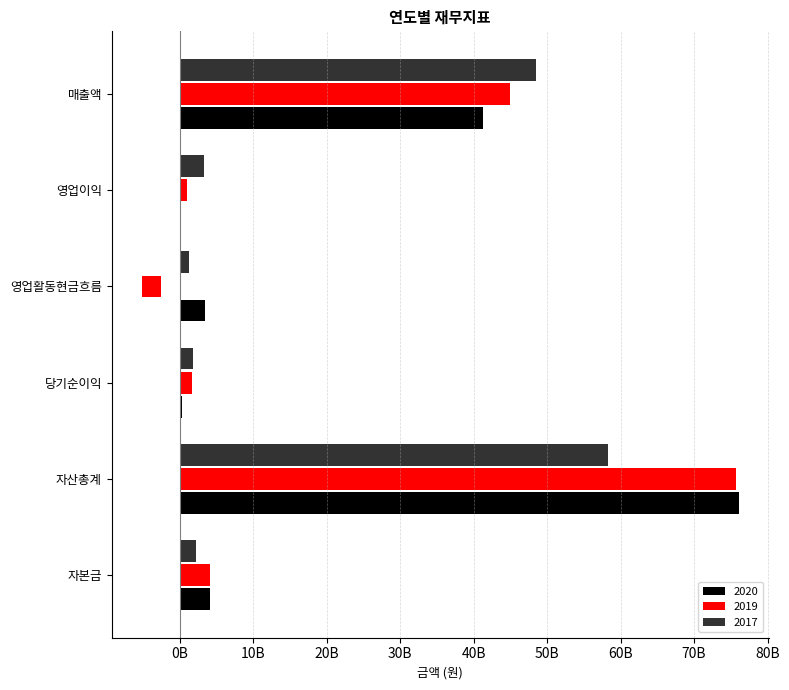

Where is 2017 nearest to the value 29780249668?

매출액